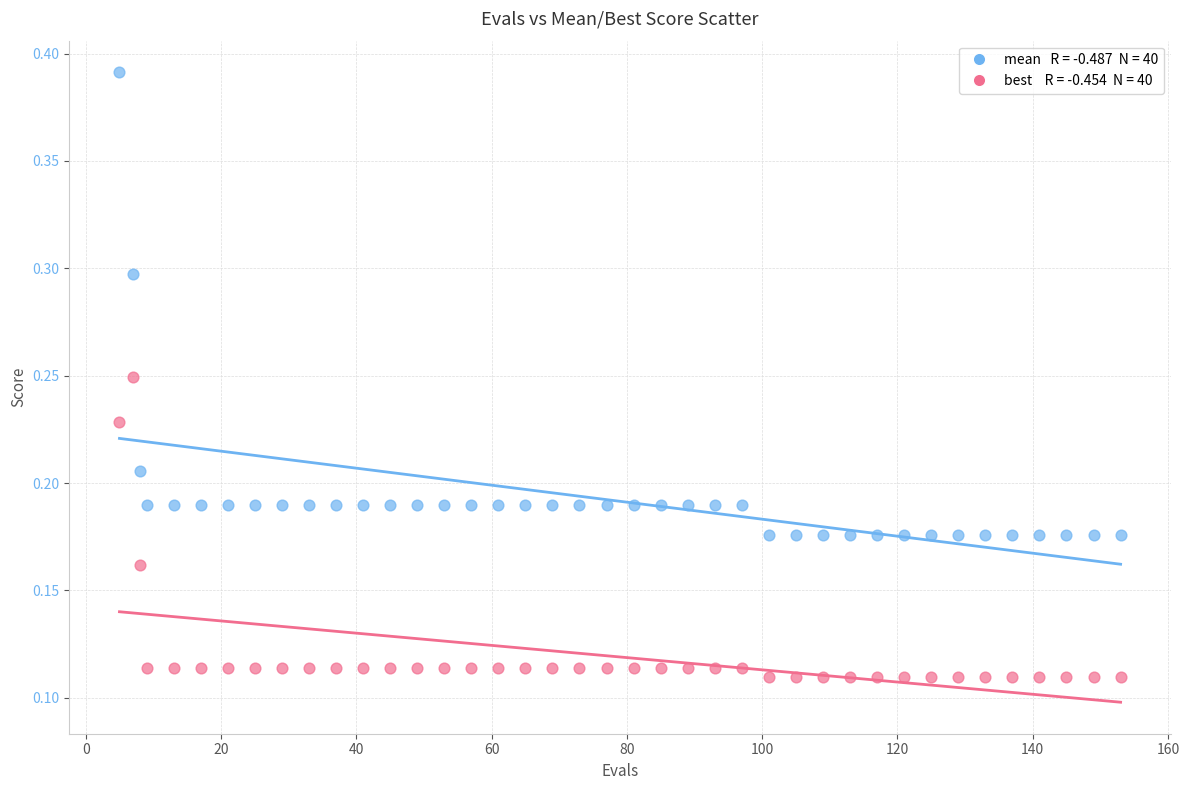

Across all data points, what is the range of Y values (max minus min)?

0.3